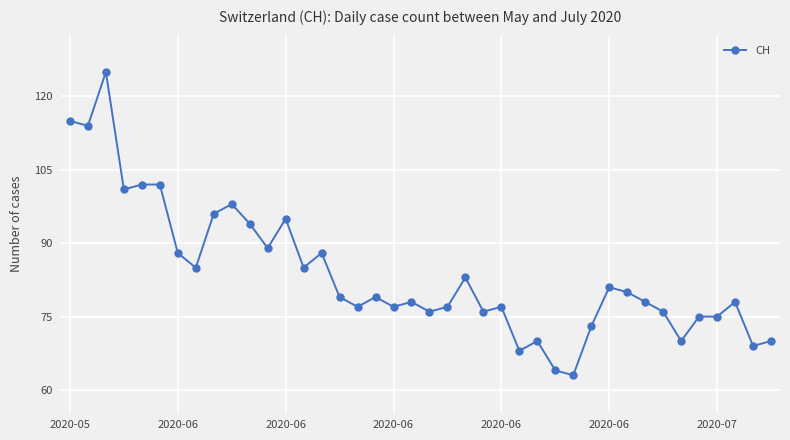

What is the average value?

84